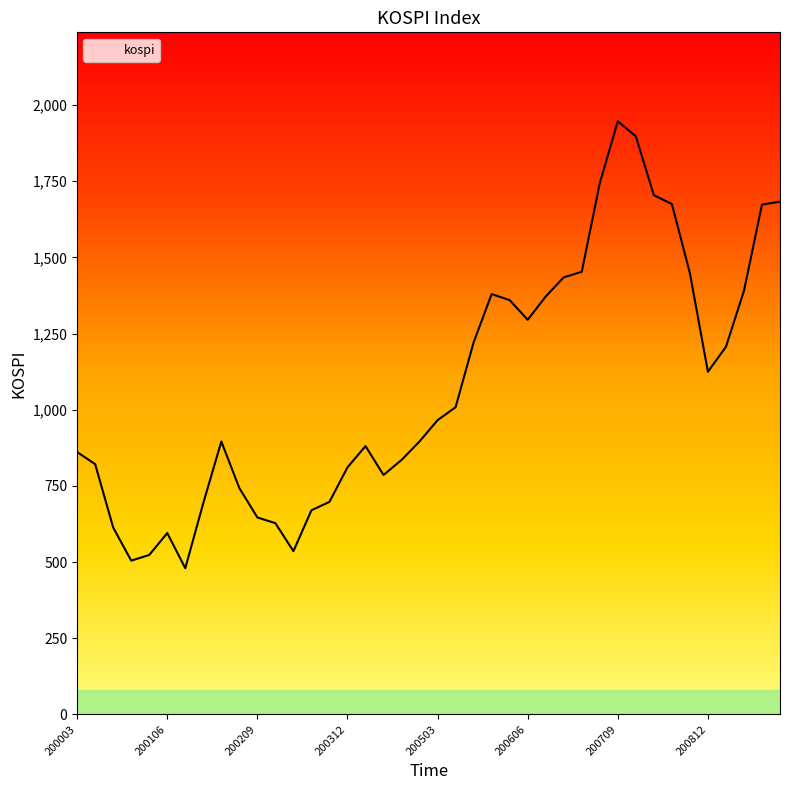

What is the minimum value shown in the chart?

479.7